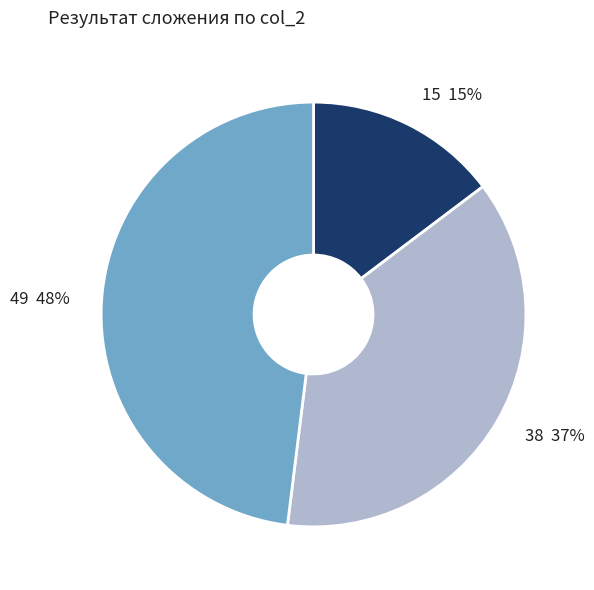

Do 49 and 38 together represent more than half of the pie?

Yes